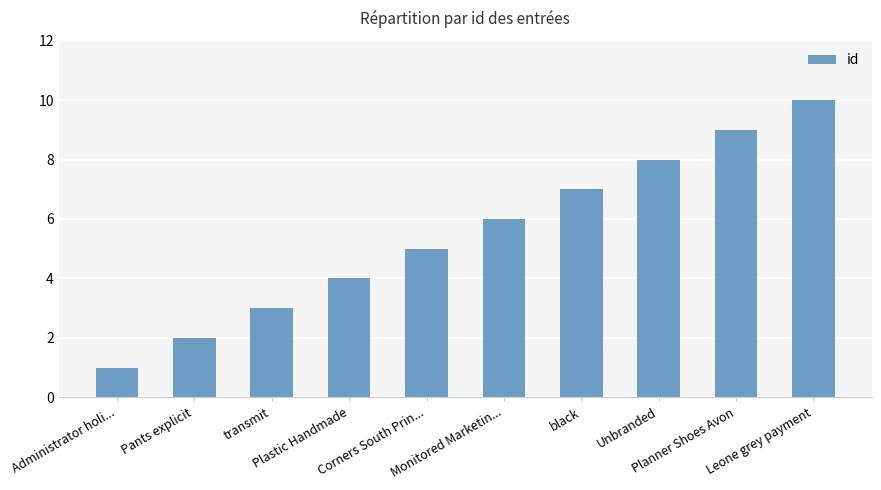

How many bars are there in total?

10